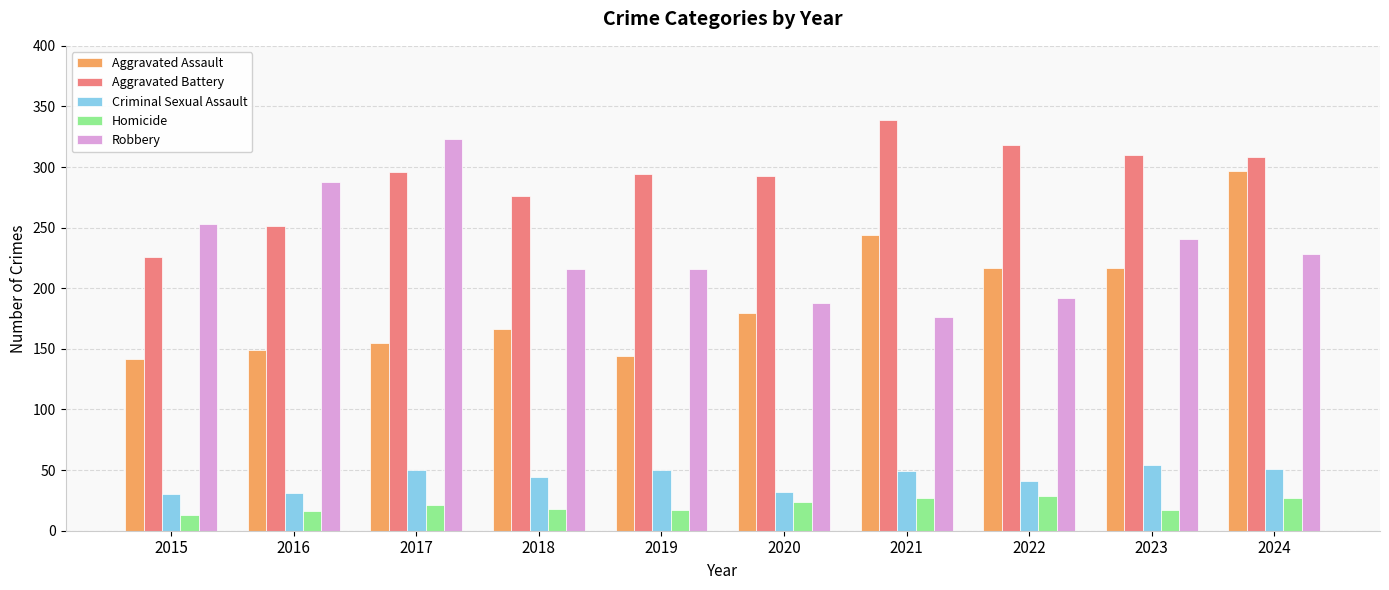

How many values in the Criminal Sexual Assault series are below 49?

5